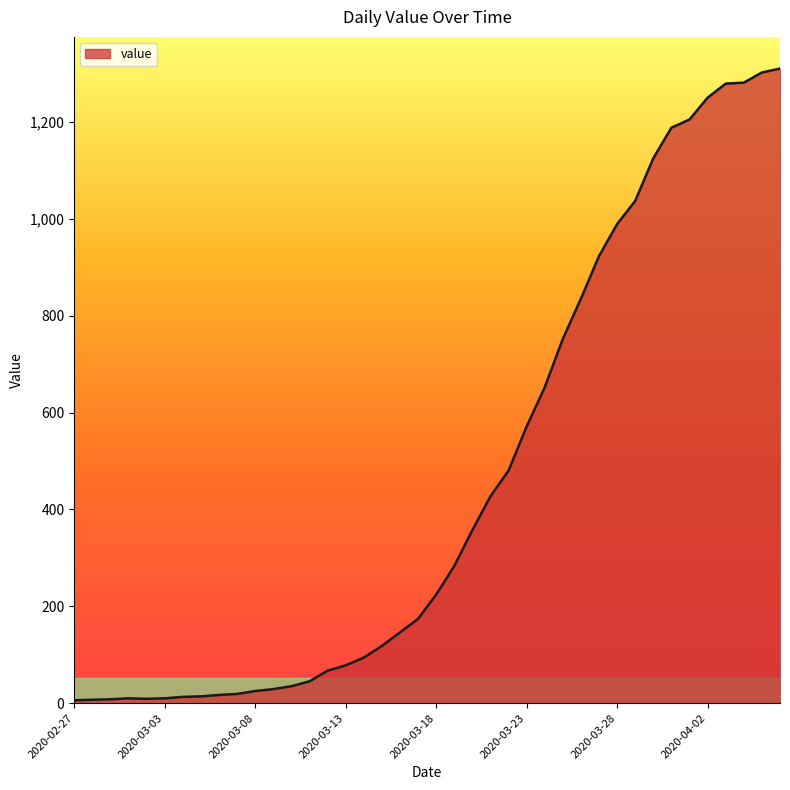

What is the maximum value shown in the chart?

1310